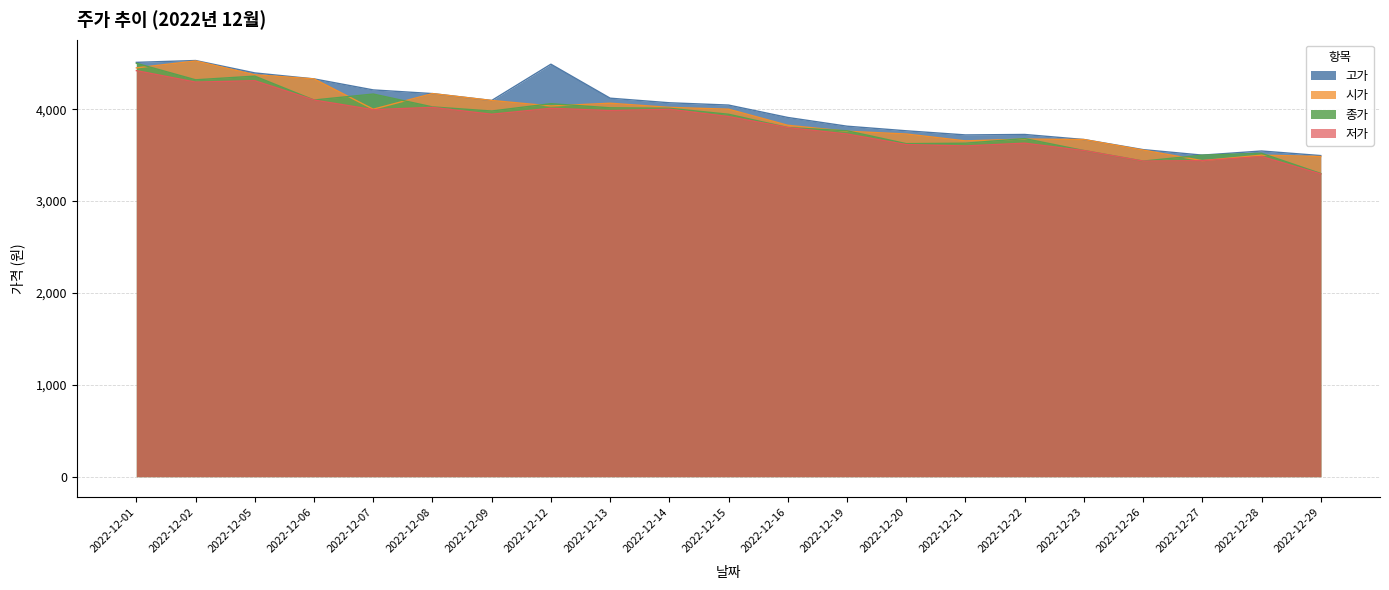

What is the sum of all 종가 values?

81285